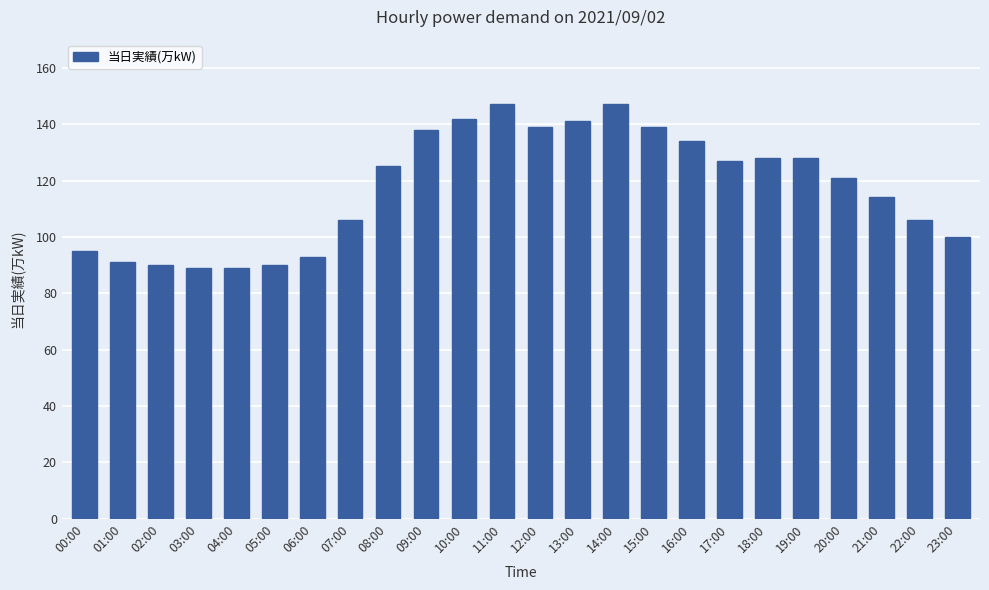

True or false: the data shows 143 at 03:00.

False